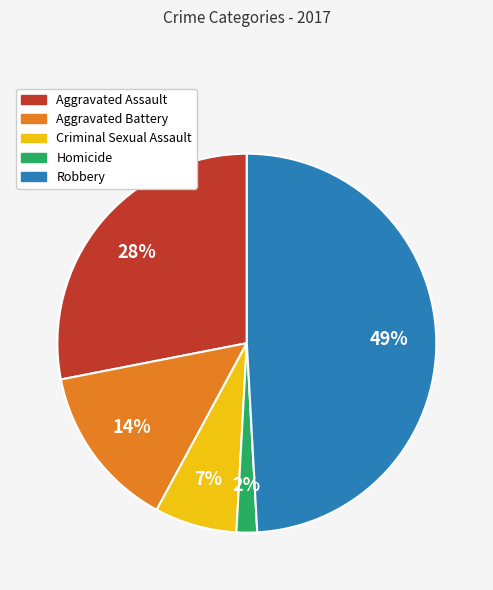

Rank the categories by value from lowest to highest.

Homicide, Criminal Sexual Assault, Aggravated Battery, Aggravated Assault, Robbery